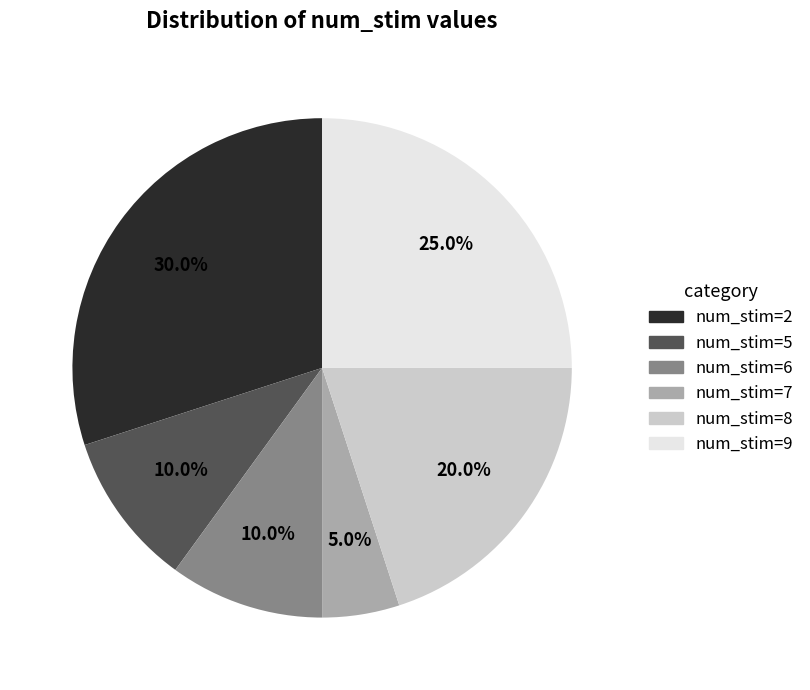

How much of the chart is everything except num_stim=5?

90.0%